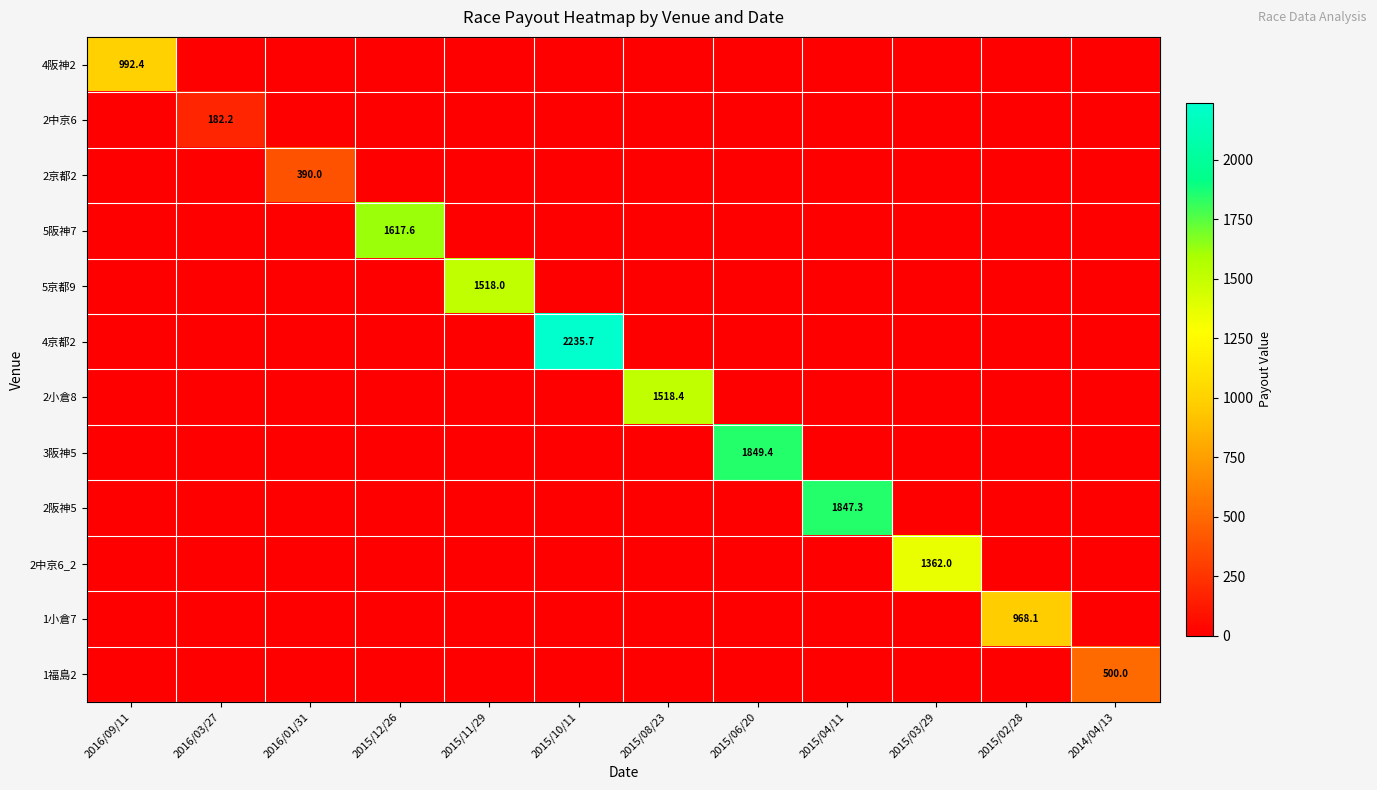

At which label does 2京都2 reach its minimum?

2016/09/11